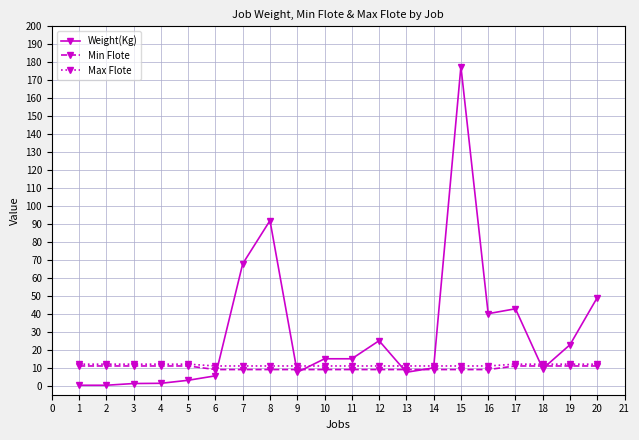

What are all the series names shown in the legend?

Weight(Kg), Min Flote, Max Flote